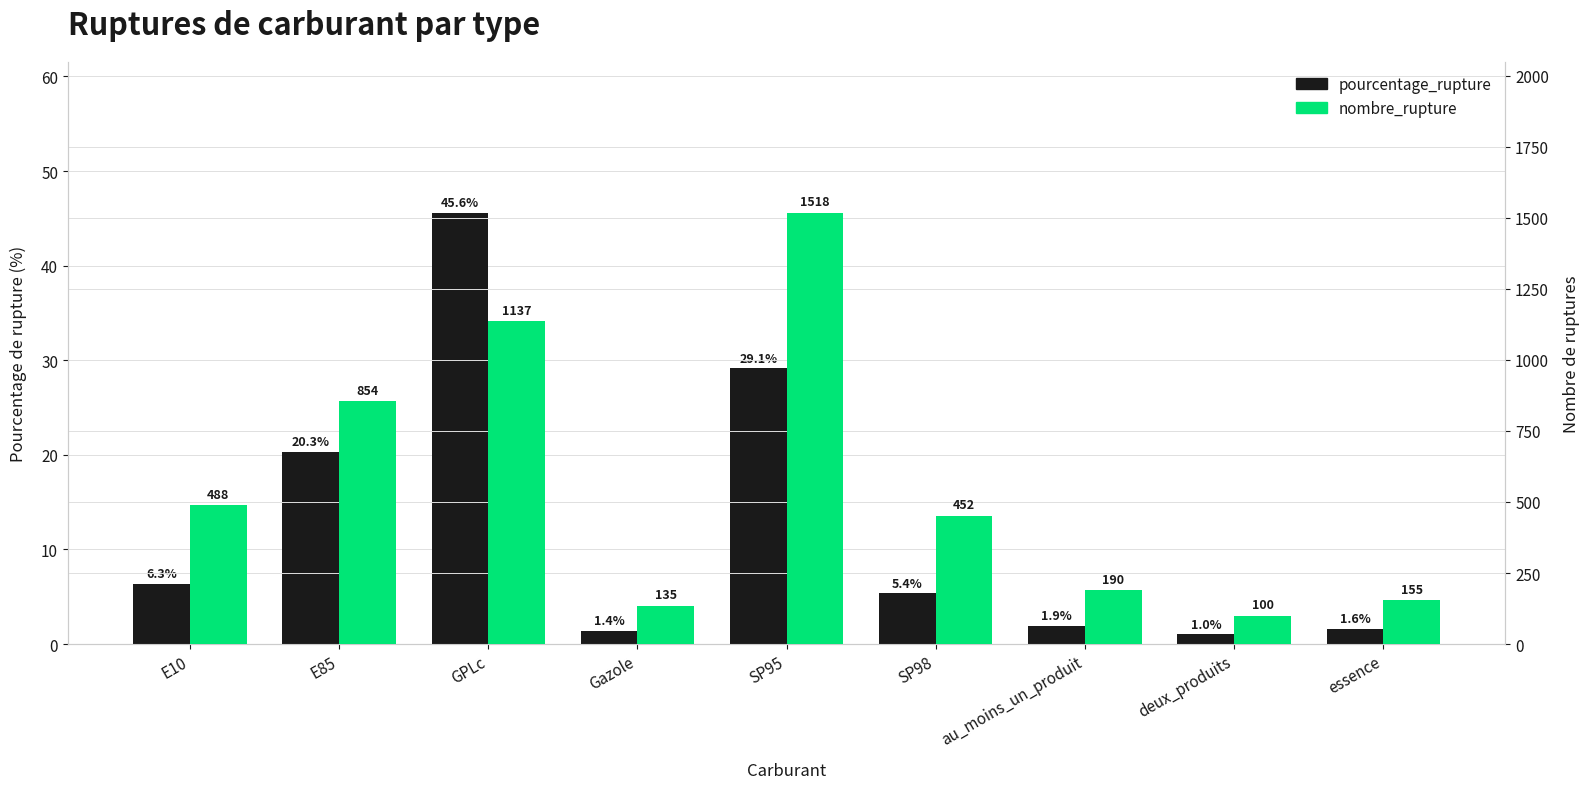

Reading left to right, transcribe all the data shown in this chart.

pourcentage_rupture: E10=6.3	E85=20.3	GPLc=45.6	Gazole=1.4	SP95=29.1	SP98=5.4	au_moins_un_produit=1.9	deux_produits=1.0	essence=1.6
nombre_rupture: E10=488.0	E85=854.0	GPLc=1137.0	Gazole=135.0	SP95=1518.0	SP98=452.0	au_moins_un_produit=190.0	deux_produits=100.0	essence=155.0